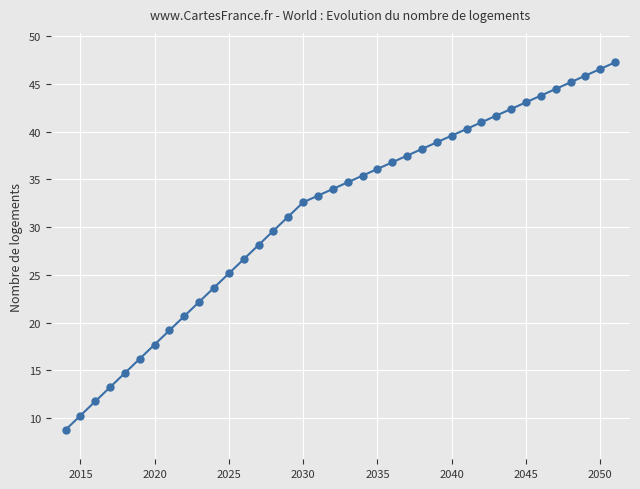

What is the value of the 14th point from the left?

28.1